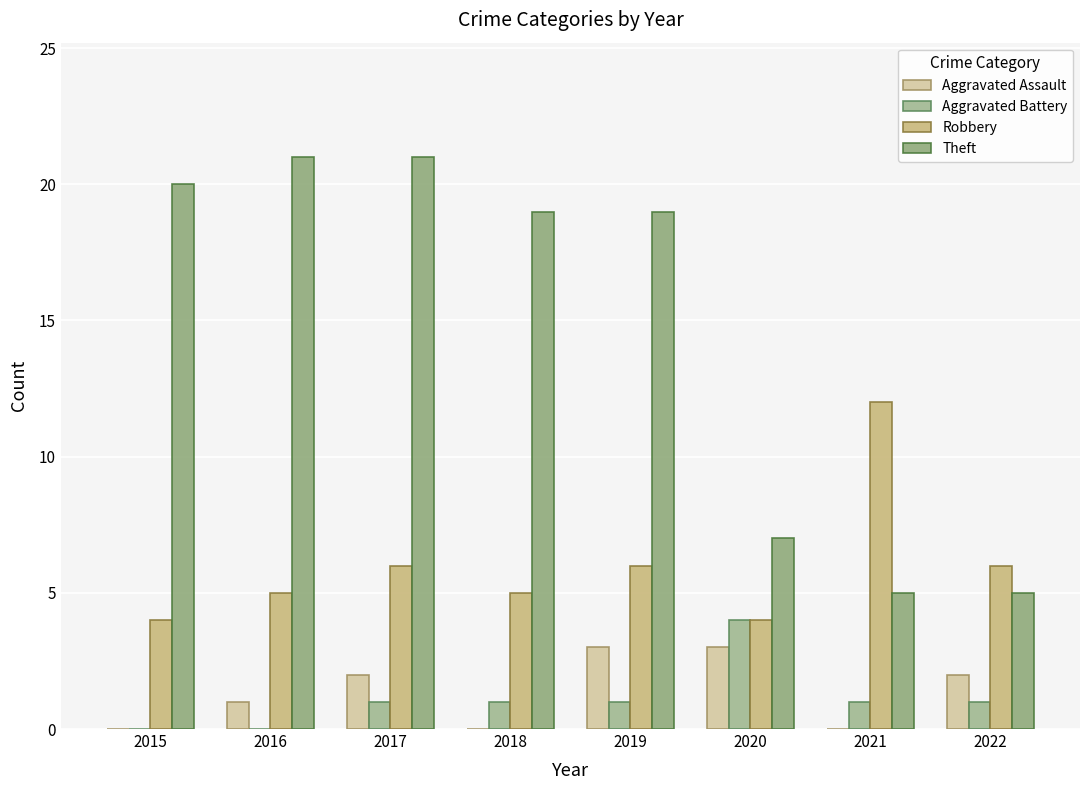

At which label does Robbery first exceed 6?

2021